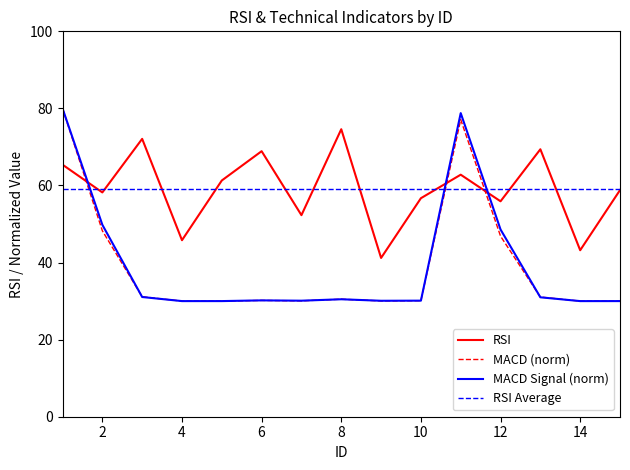

In MACD (norm), how many points are lower than both neighbors (excluding endpoints)?

4